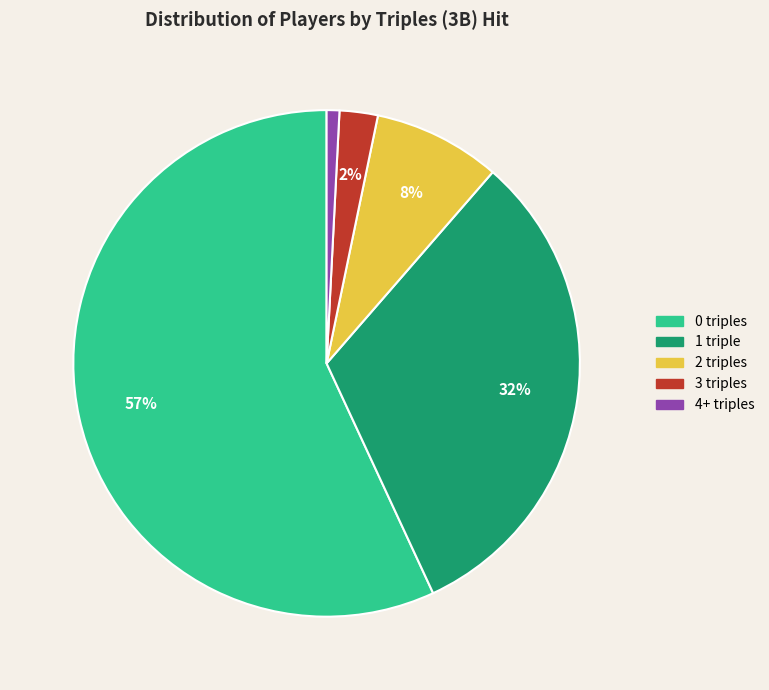

To the nearest percent, what is the average slice percentage?

20%